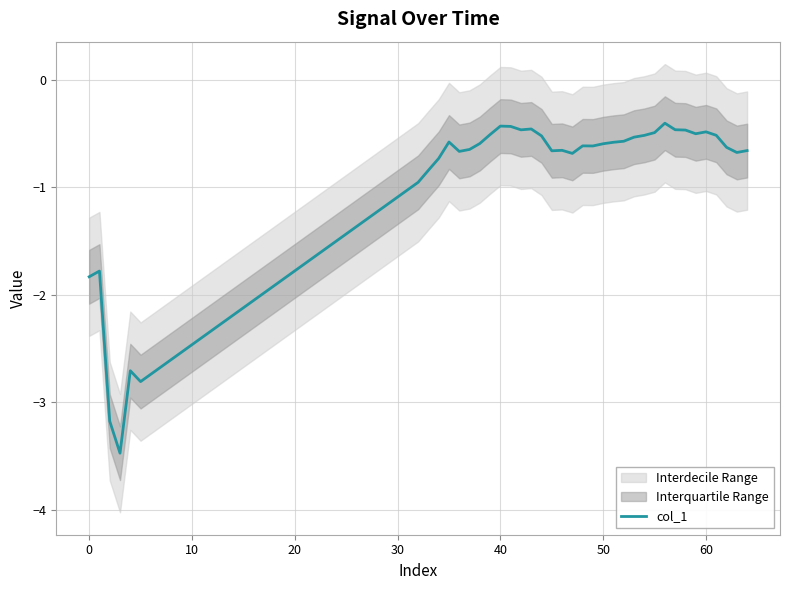

How many interior local valleys (lower than both neighbors) does the data have?

9